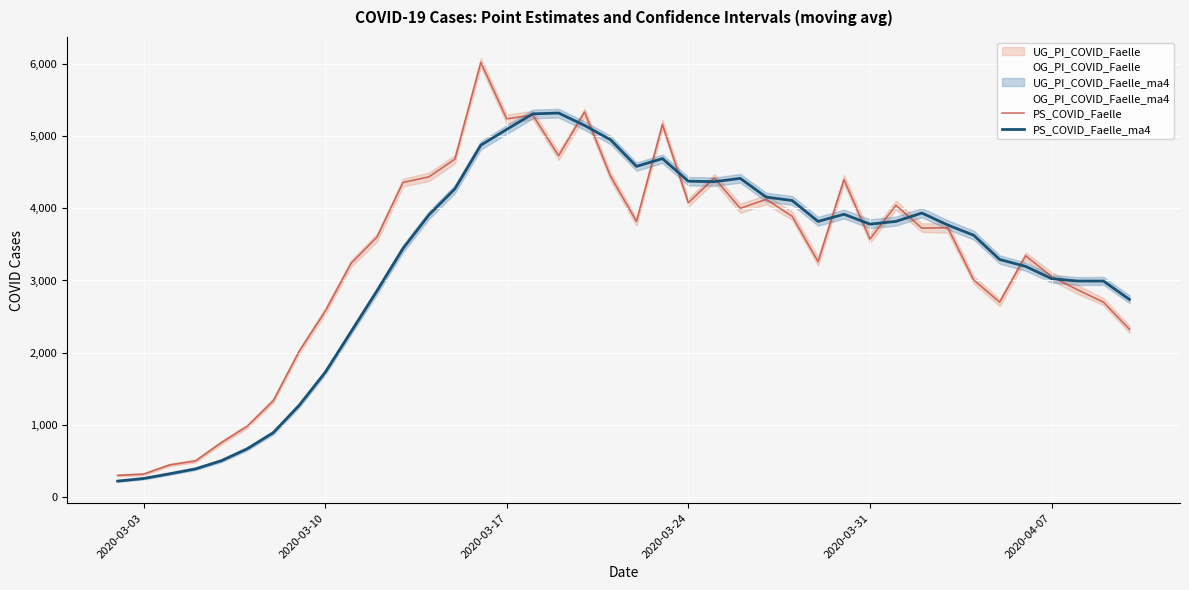

Is the value of PS_COVID_Faelle_ma4 at 25 greater than the value of PS_COVID_Faelle at 12?

No